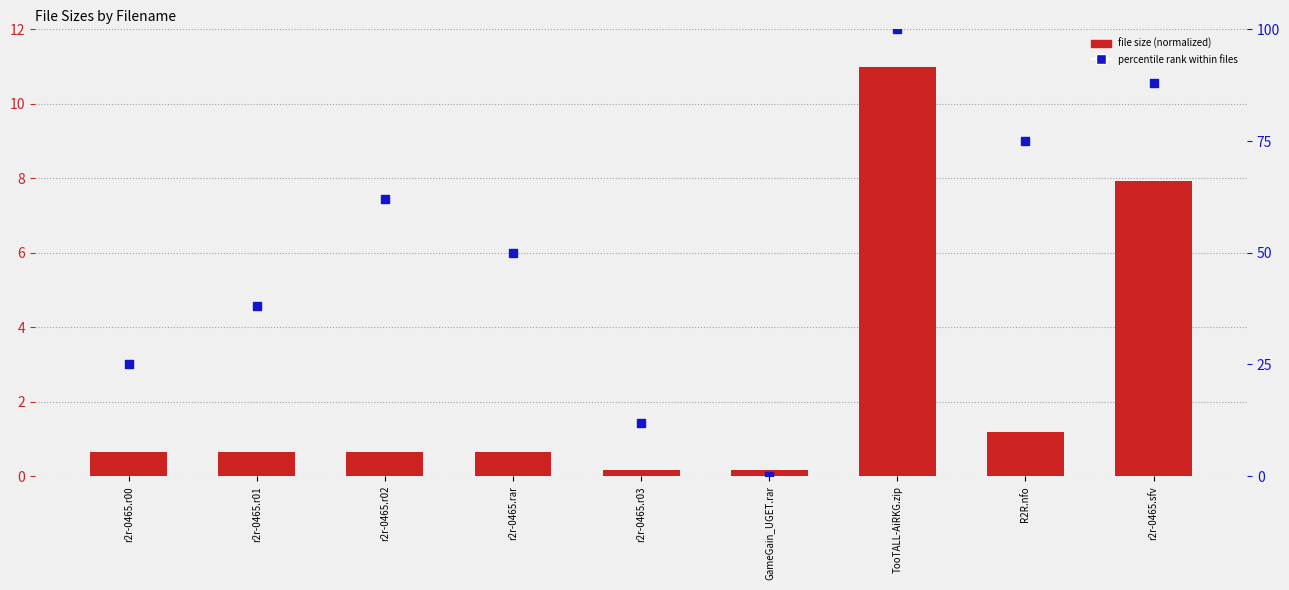

What are all the series names shown in the legend?

file size (normalized), percentile rank within files